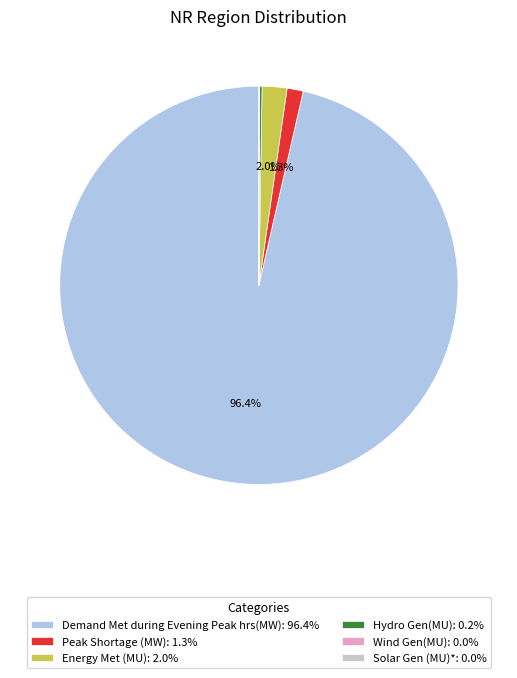

What percentage is the Demand Met during Evening Peak hrs(MW) slice, to the nearest percent?

96%